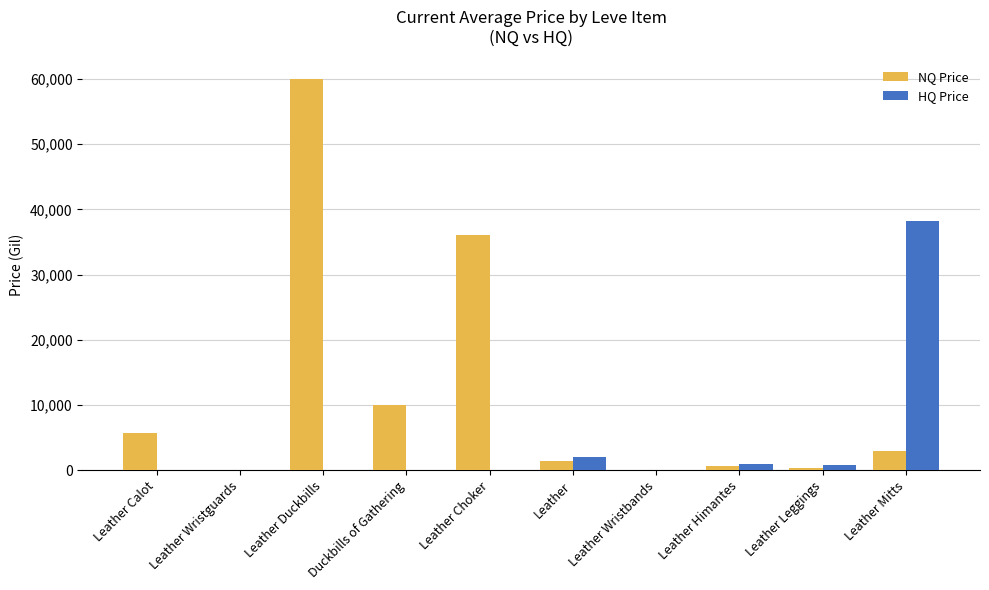

At which label is HQ Price closest to 19123?

Leather